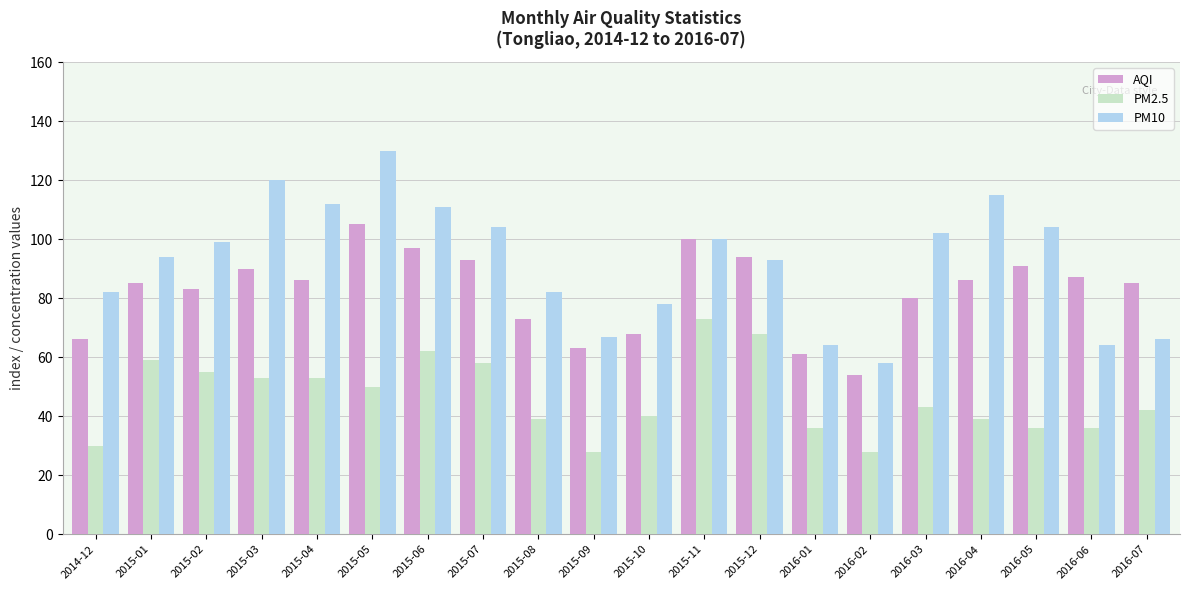

What is the value of the PM10 bar at the 1st from the left?

82